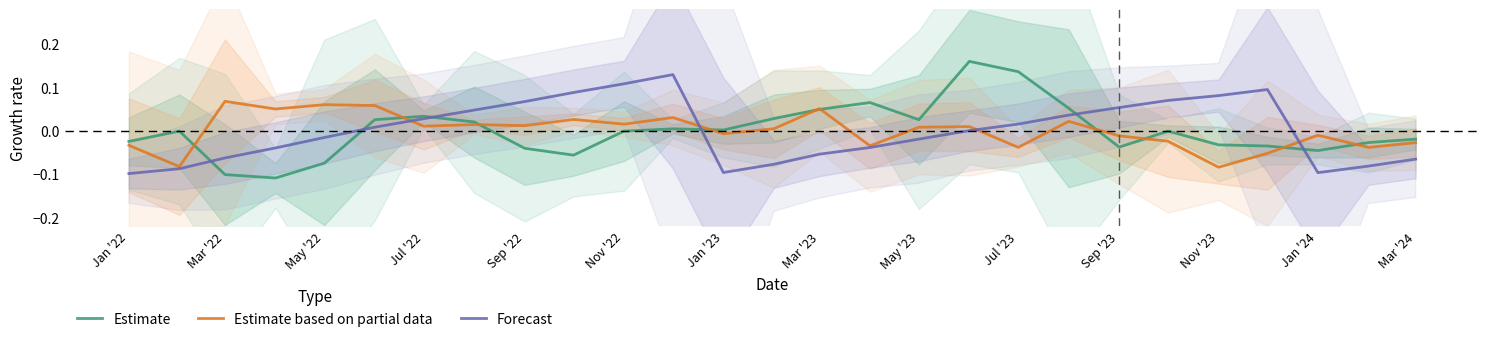

How many lines are shown in the chart?

3